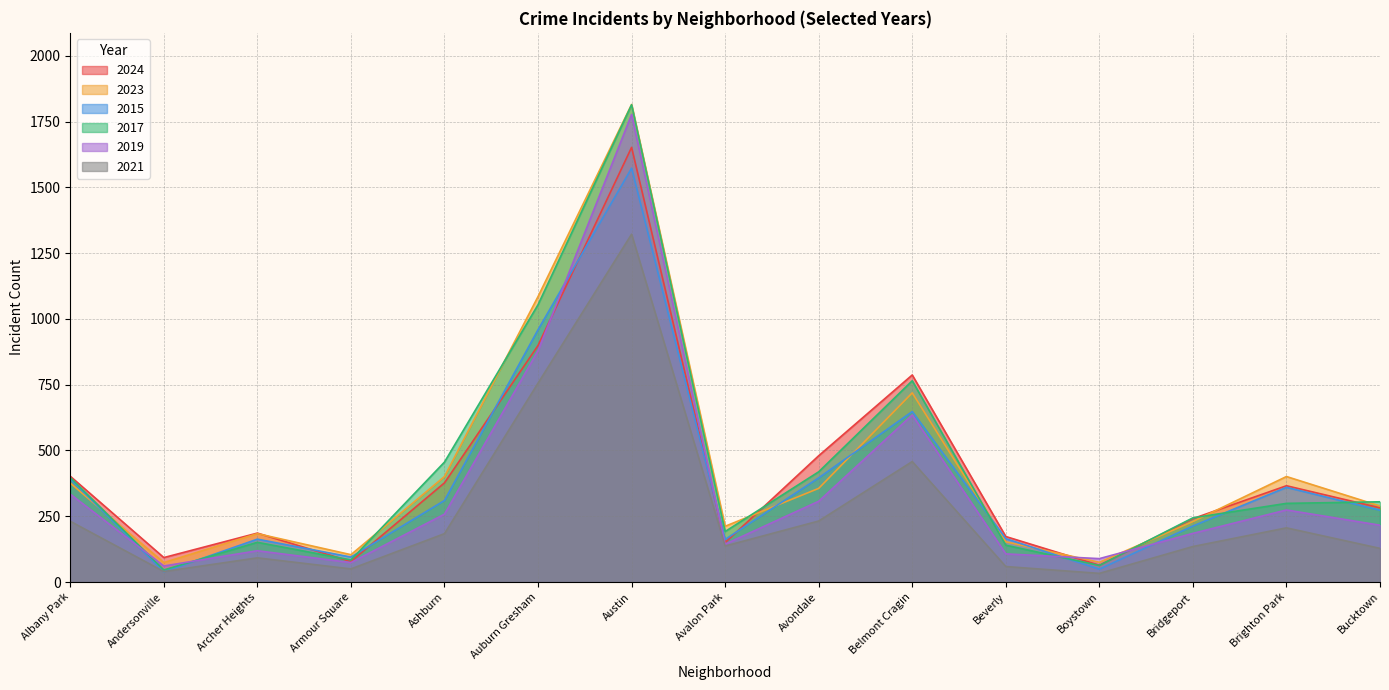

At which label is 2023 closest to 944?

Auburn Gresham